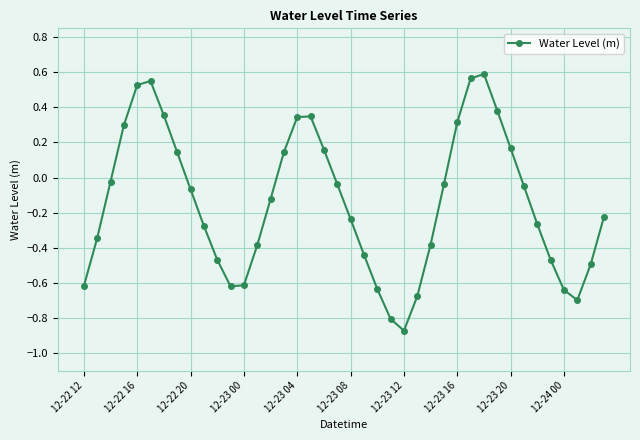

What is the difference between the maximum and second lowest values?

1.4